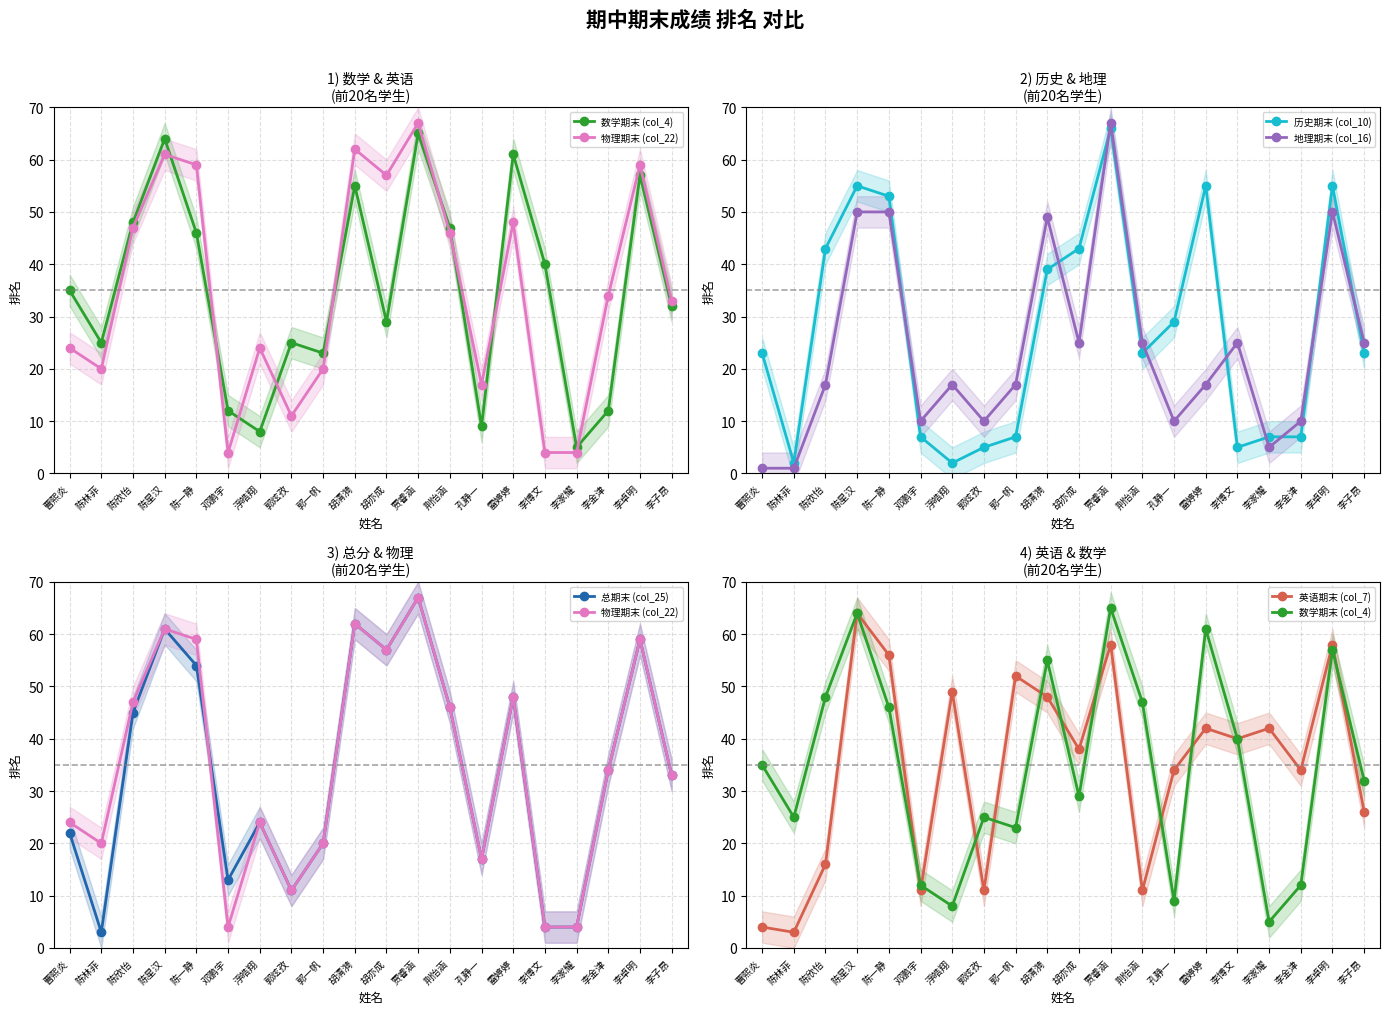

How many times do 总期末 (col_25) and 数学期末 (col_4) cross each other?

7